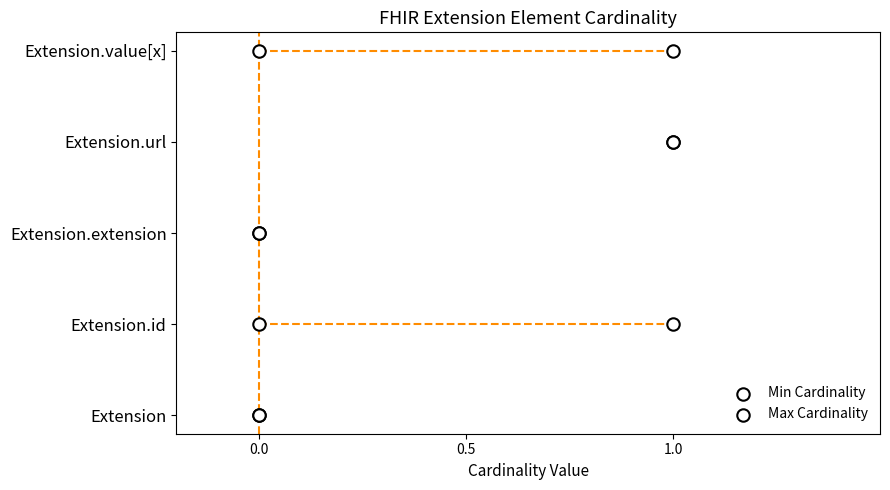

Which series contains the lowest Y value?

Min Cardinality